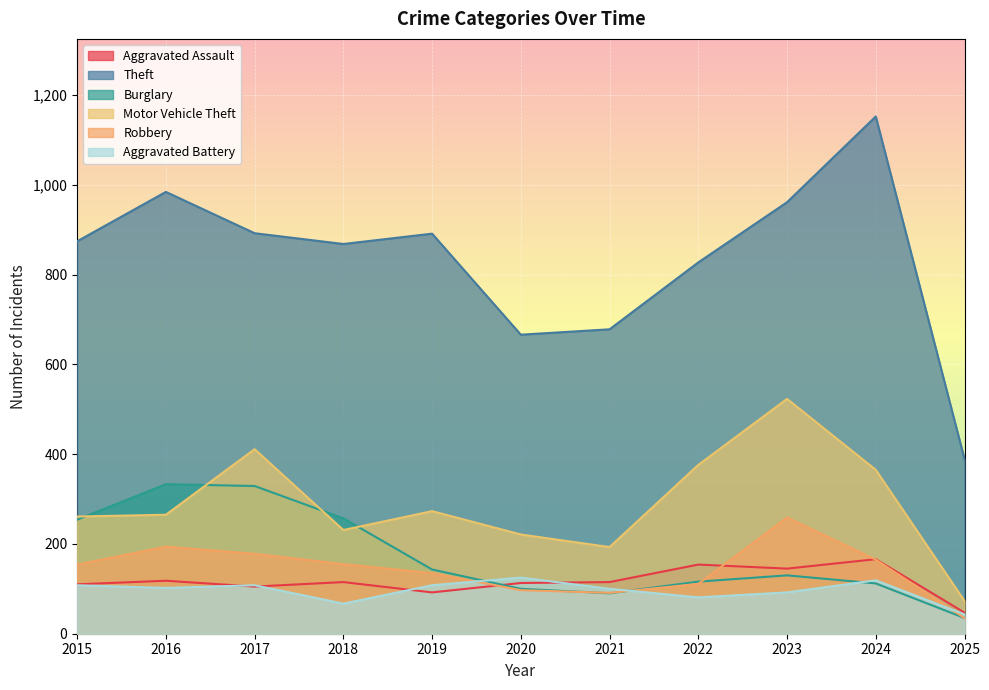

What is the maximum value for Burglary?

333